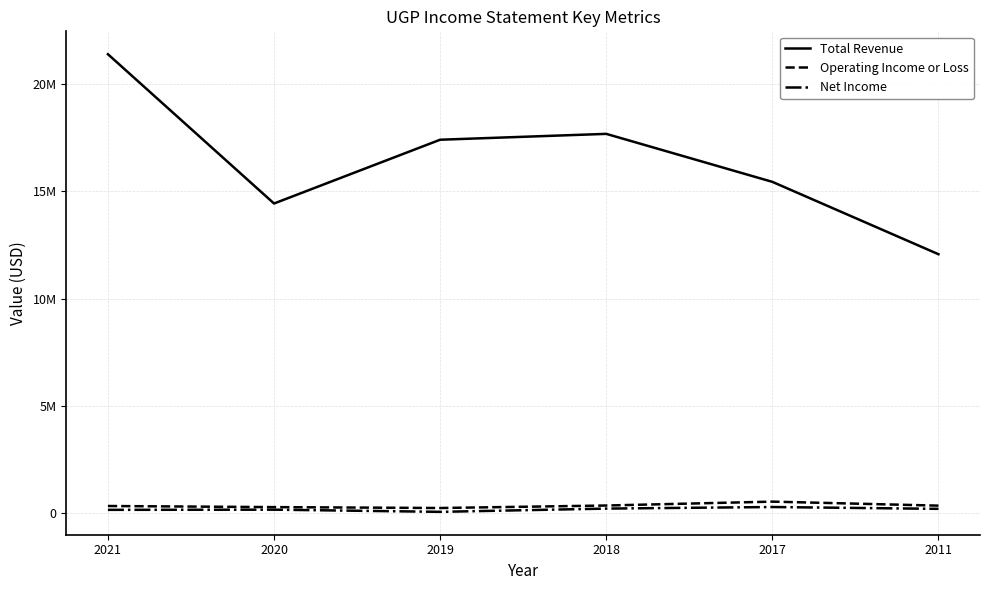

The Net Income series shows 112567 at 2020. True or false?

False